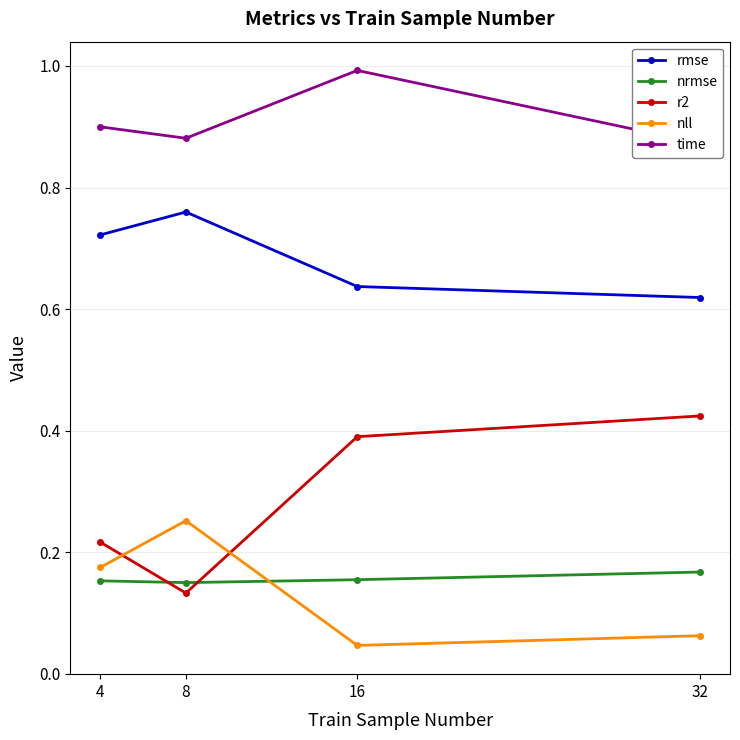

The value of nll at 4 is 0.2. True or false?

True